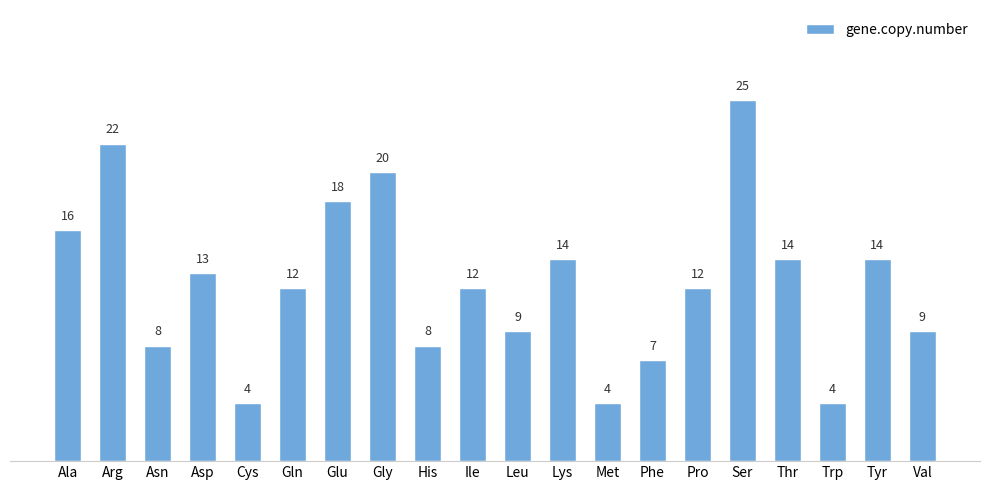

What is the label of the 19th bar from the right?

Arg